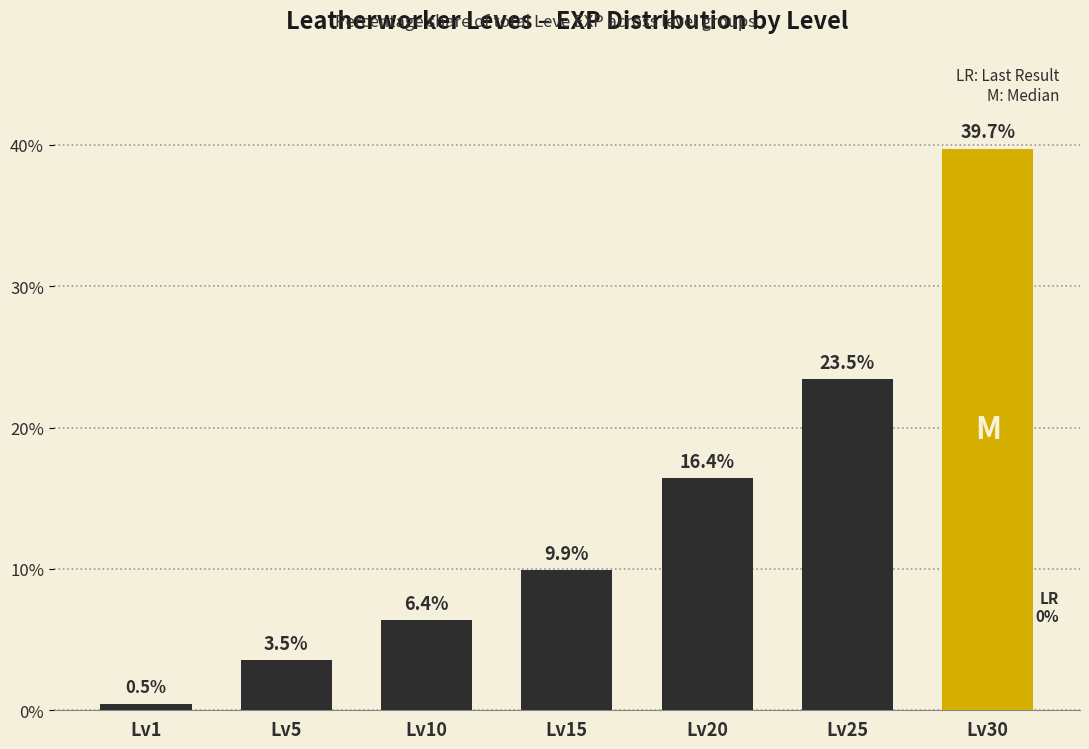

Reading left to right, extract all data points from this chart.

Lv1=0.5	Lv5=3.5	Lv10=6.4	Lv15=9.9	Lv20=16.4	Lv25=23.5	Lv30=39.7